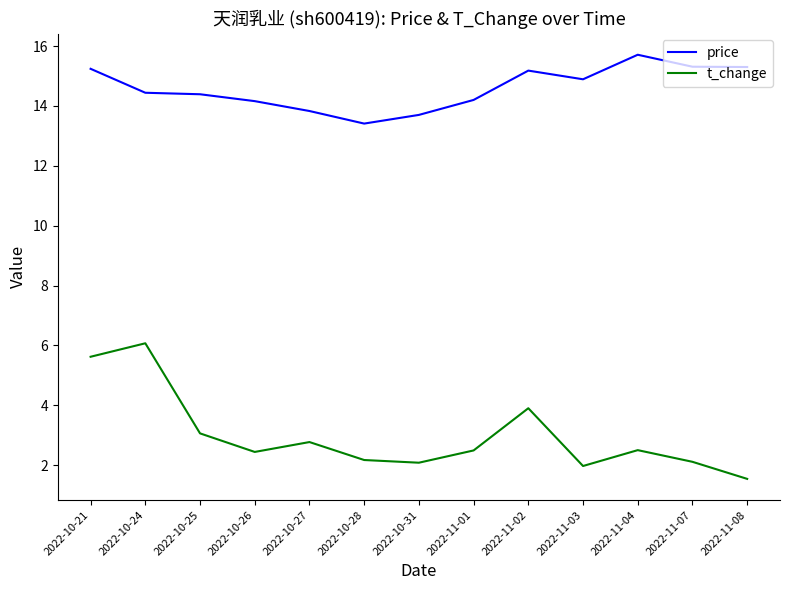

Which series has the largest total across all categories?

price